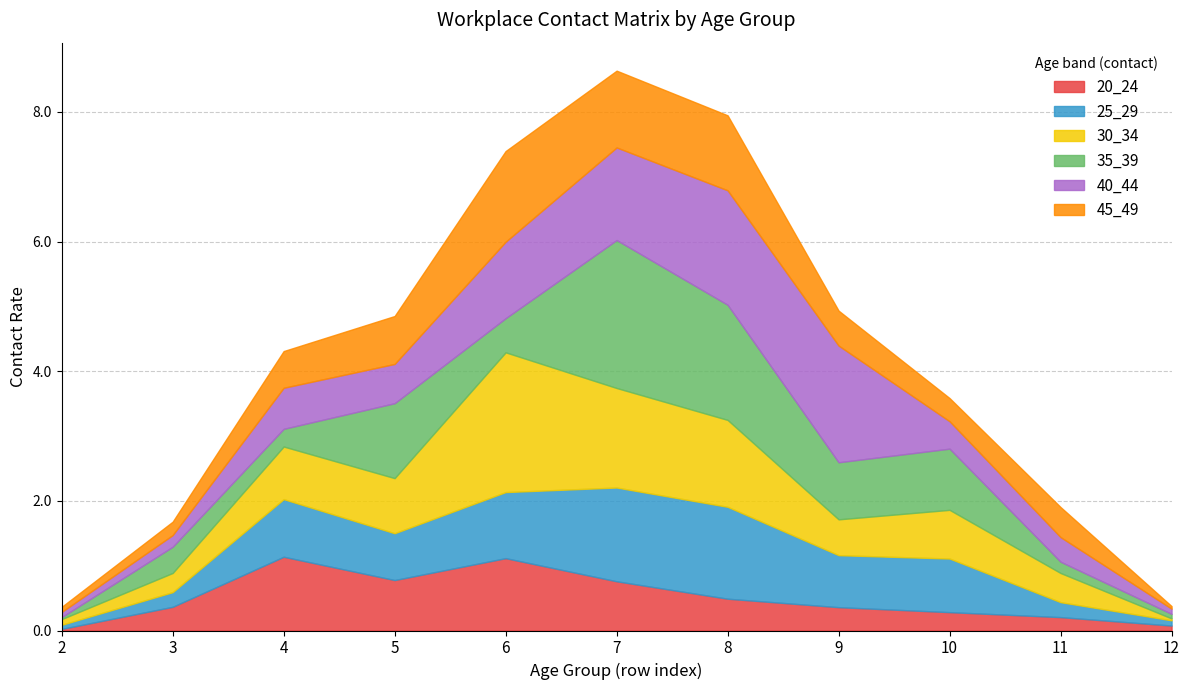

After their last crossing, which series has the higher values: 30_34 or 25_29?

25_29